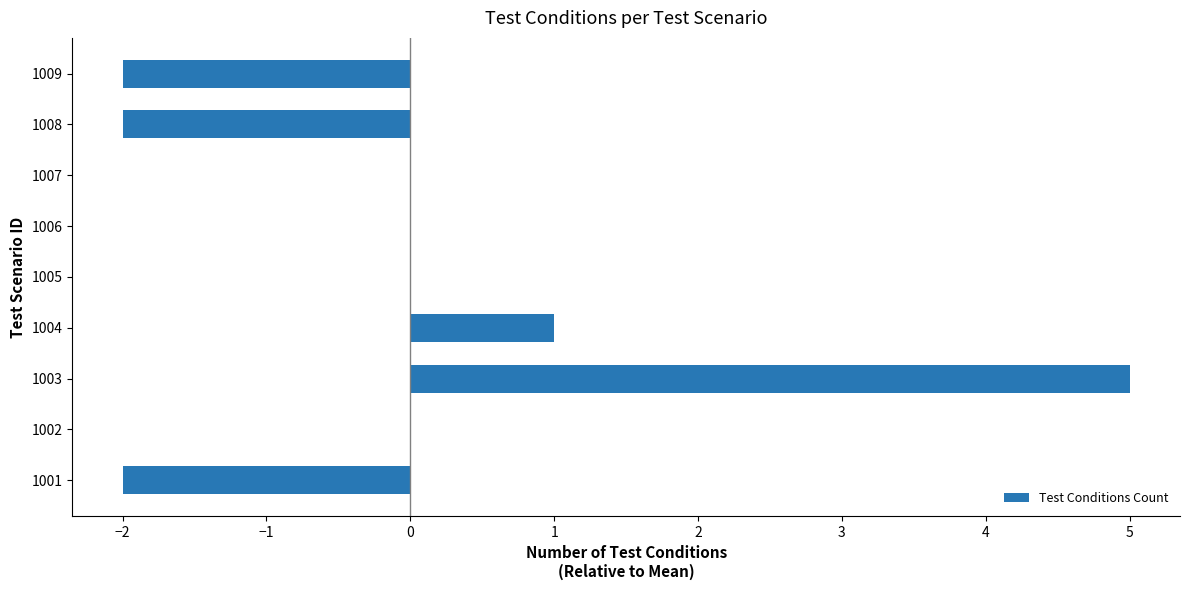

Reading top to bottom, extract all data points from this chart.

1009=-2	1008=-2	1007=0	1006=0	1005=0	1004=1	1003=5	1002=0	1001=-2